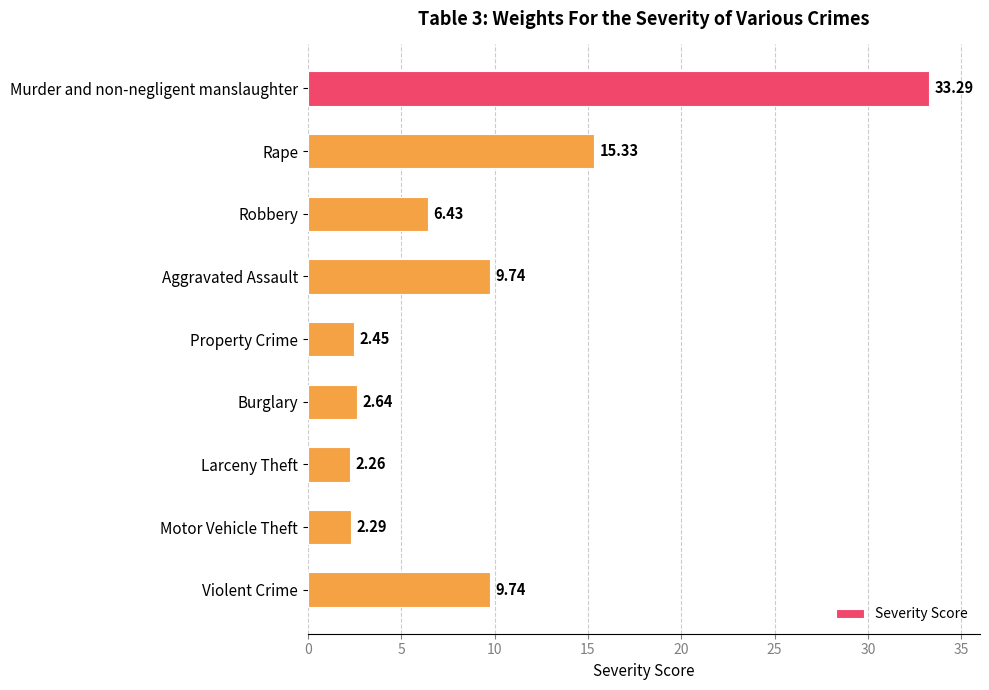

Which category has the lowest value across all series?

Larceny Theft